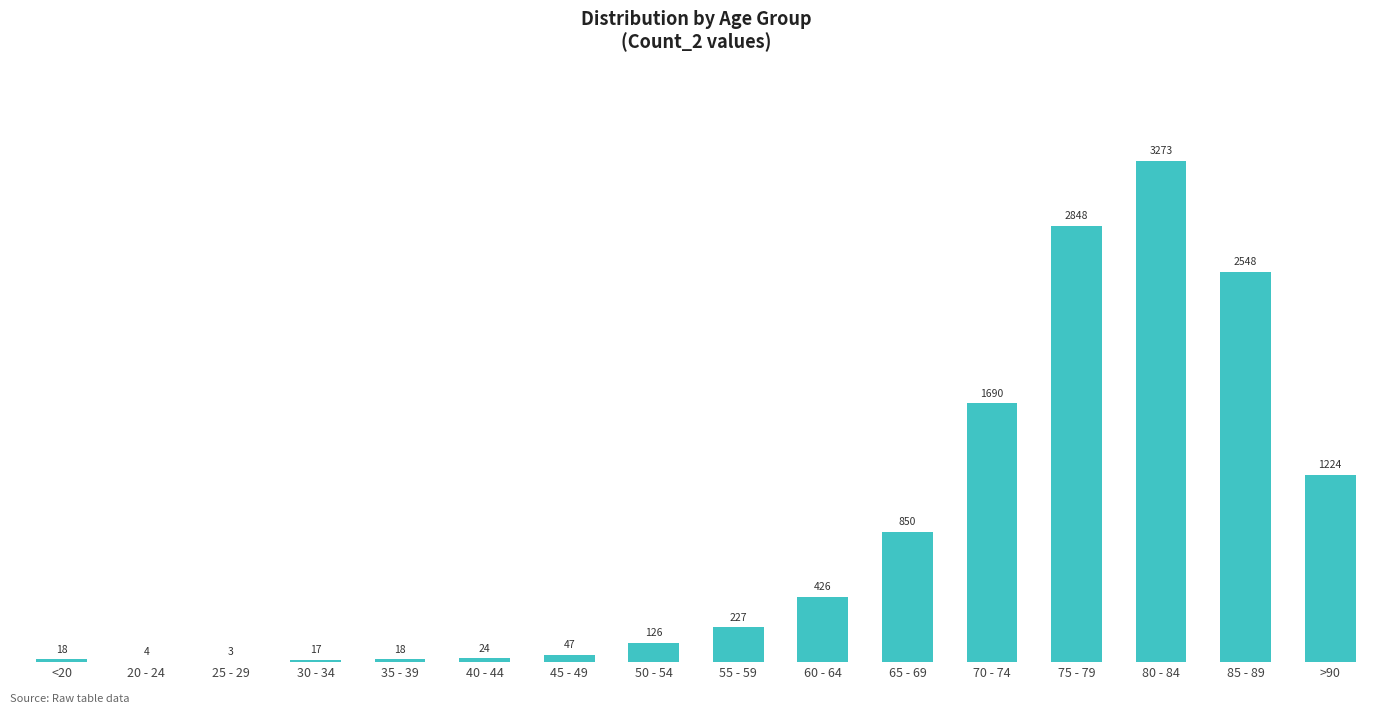

What value does the data have at 65 - 69?

850